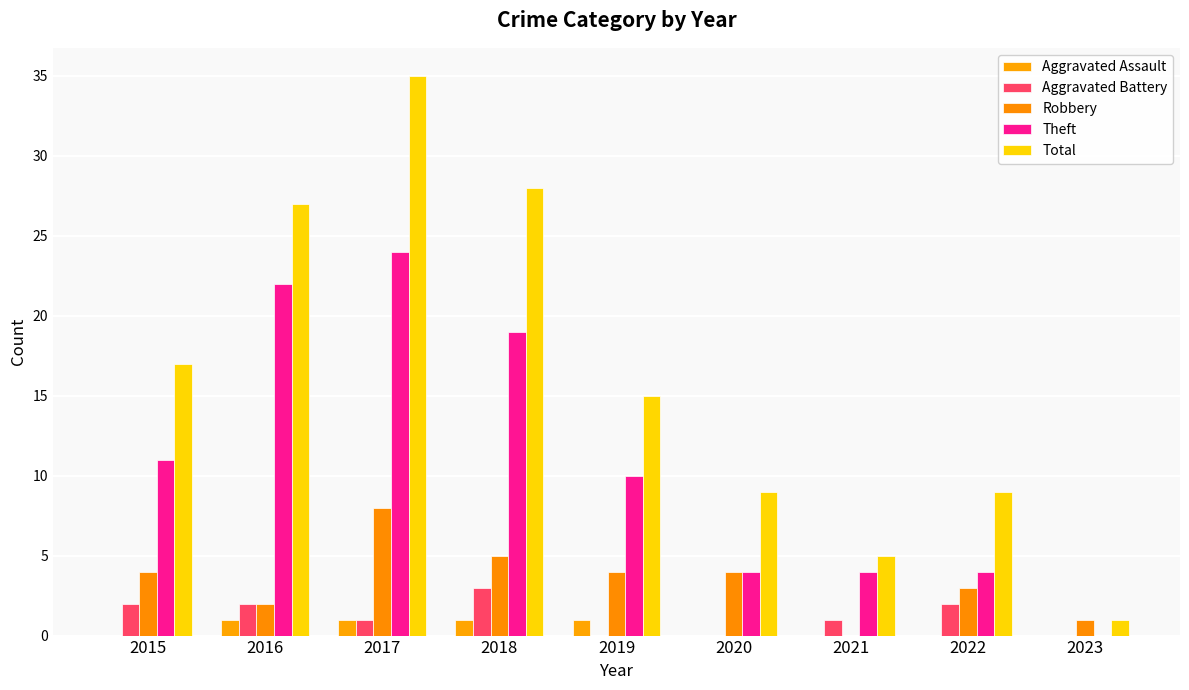

At which label is Total closest to 18?

2015